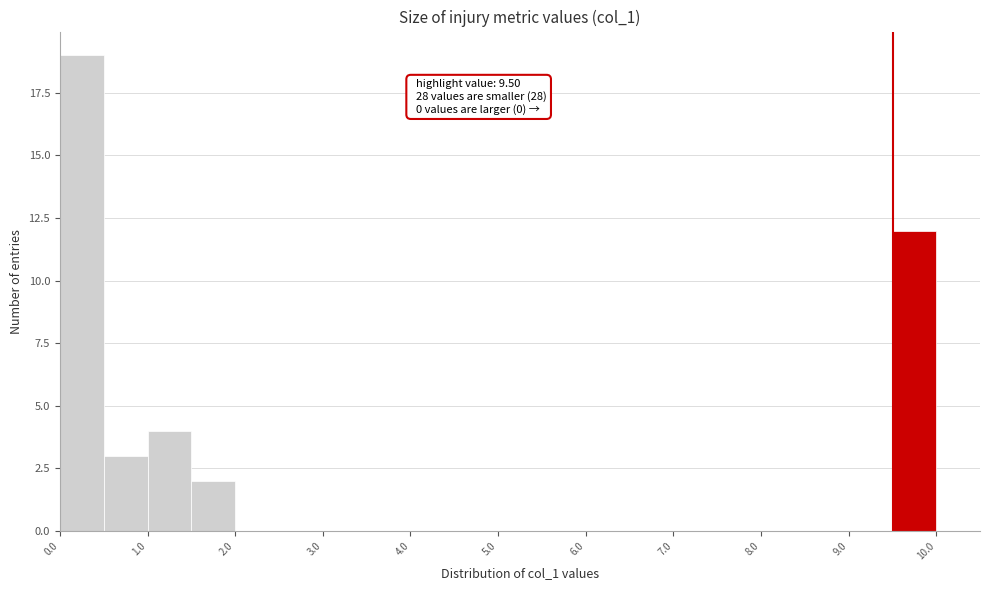

Which range on the x-axis has the tallest bar?

0.0 to 0.5